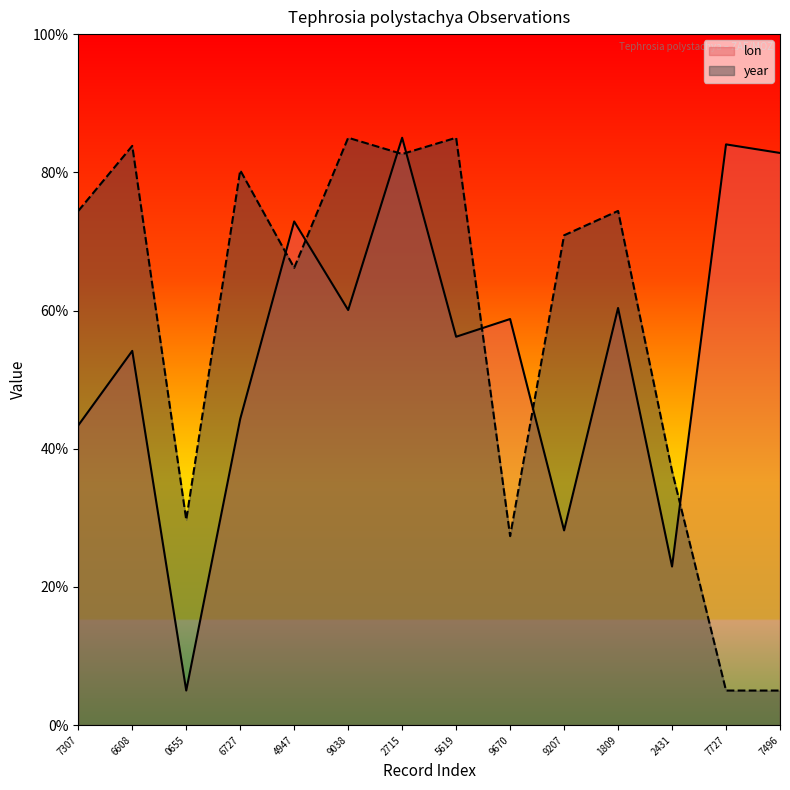

How many data points in lon are less than 58?

7